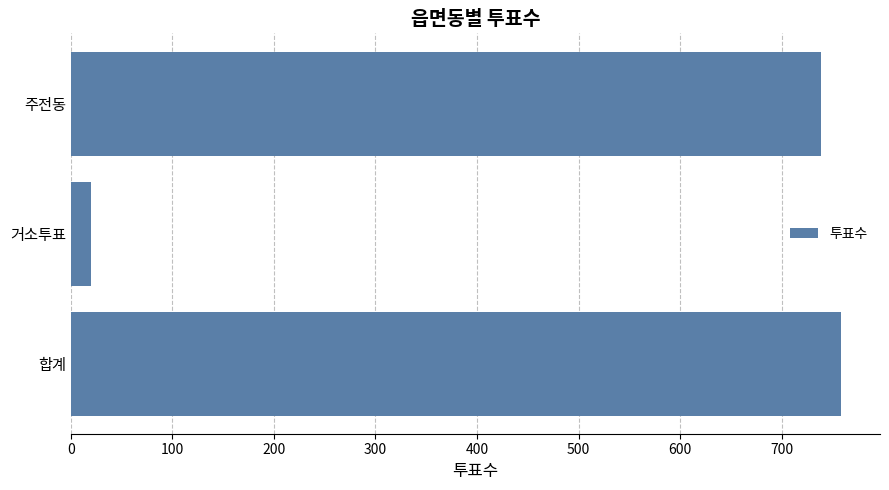

Which category has the highest value across all series?

합계